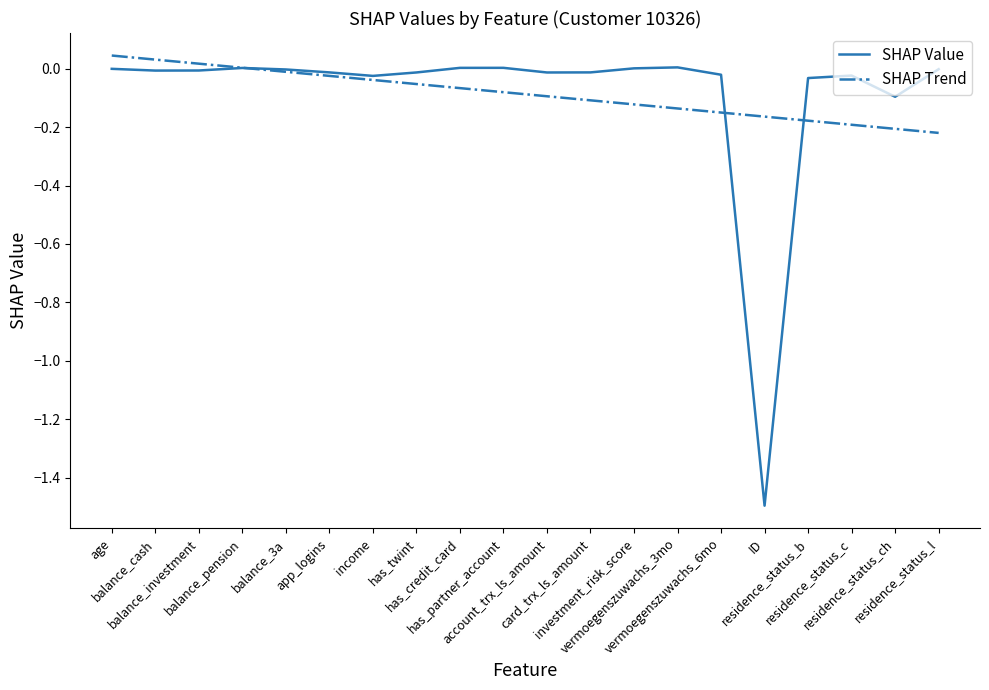

Count the number of categories in the chart.

20